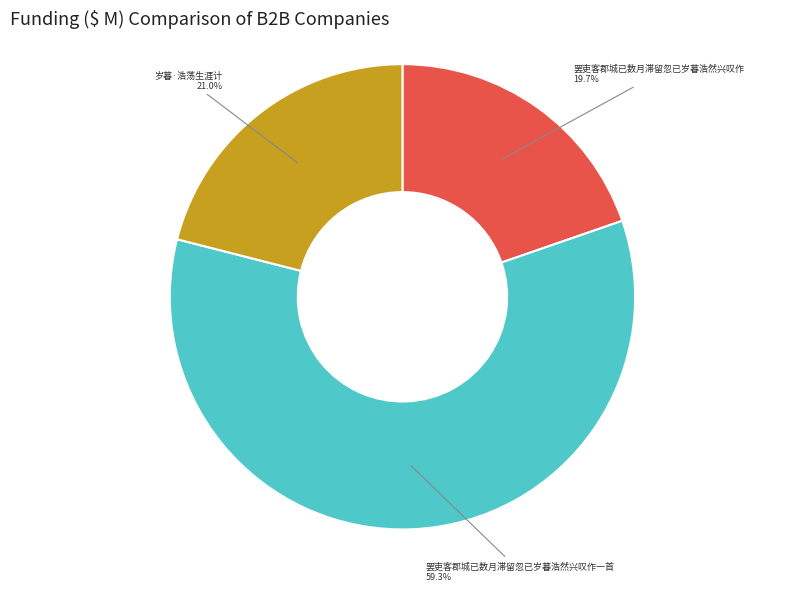

Is there any slice that represents more than half of the pie?

Yes